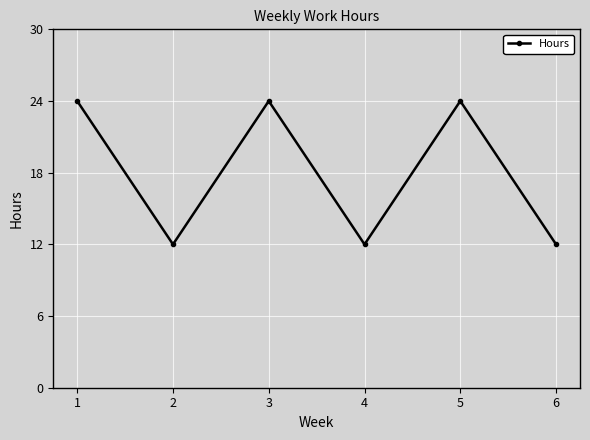

The value at 4 is 12. True or false?

True